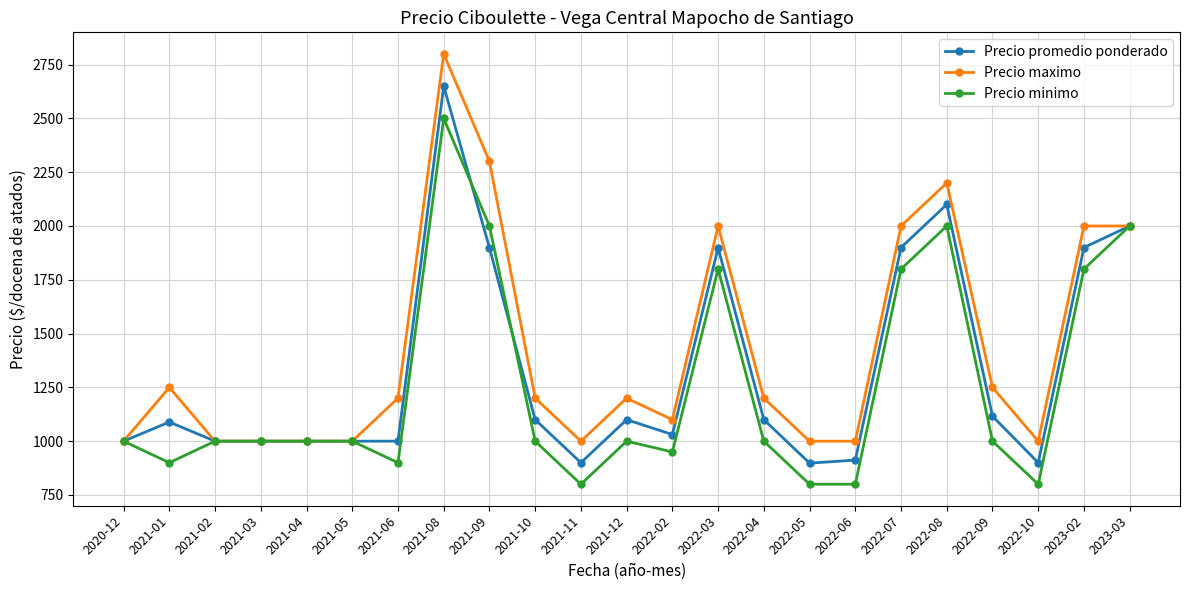

What is the difference between the Precio maximo values at 2022-02 and 2022-10?

100